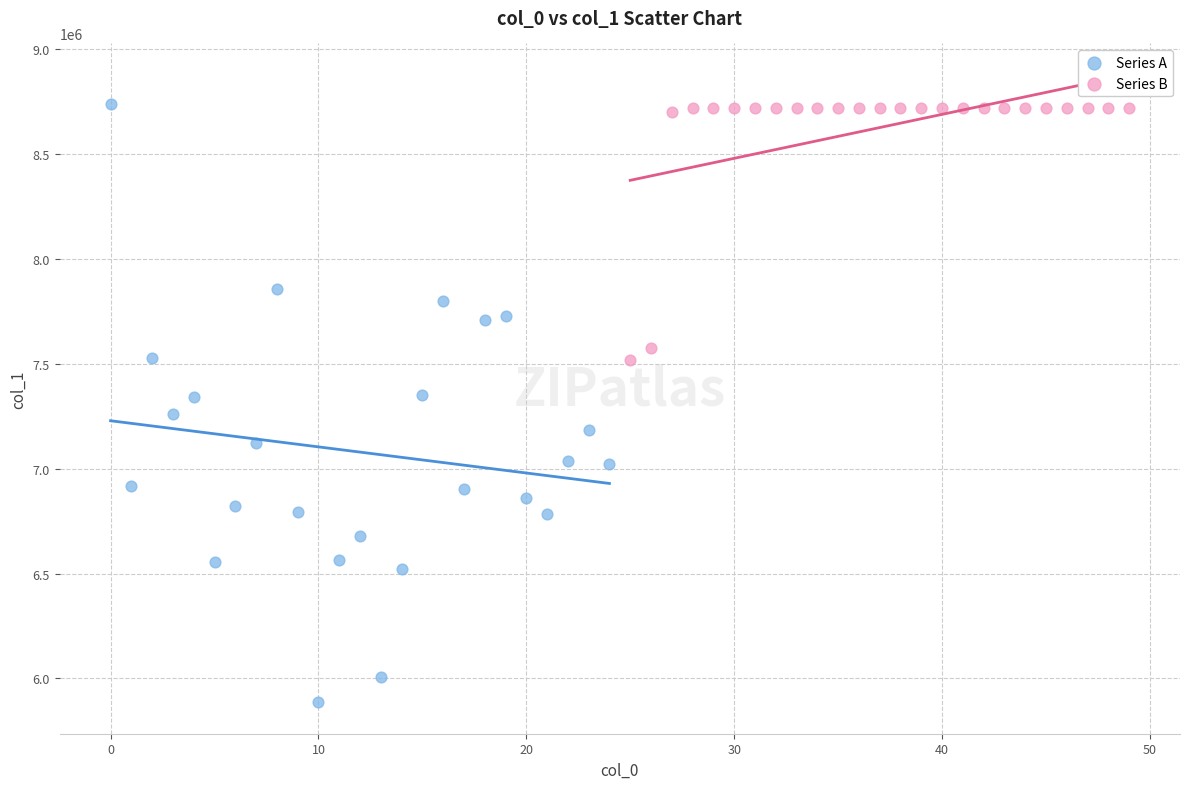

What are all the series names shown in the legend?

Series A, Series B